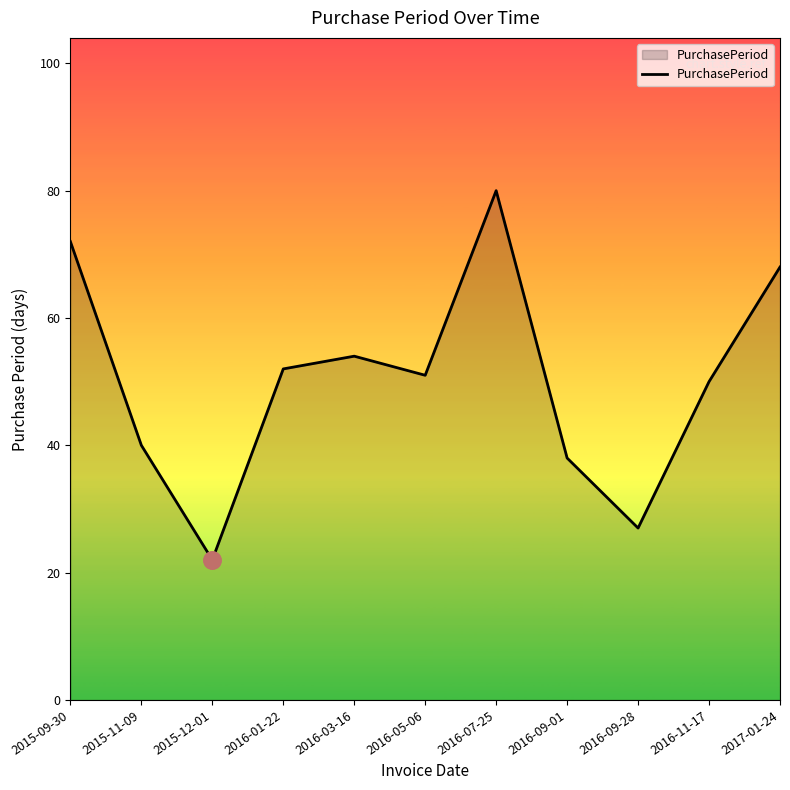

Which has a higher value, 2016-11-17 or 2017-01-24?

2017-01-24